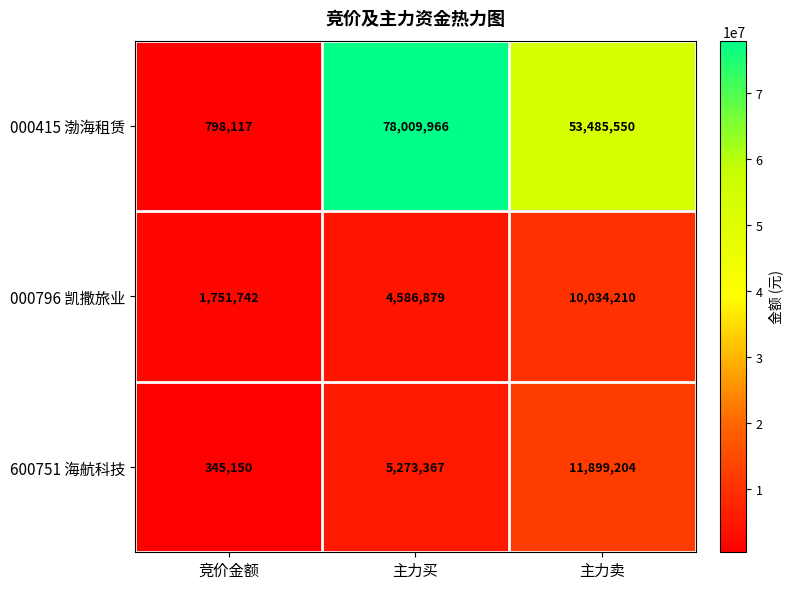

The 600751 海航科技 series shows 11899204 at 主力卖. True or false?

True